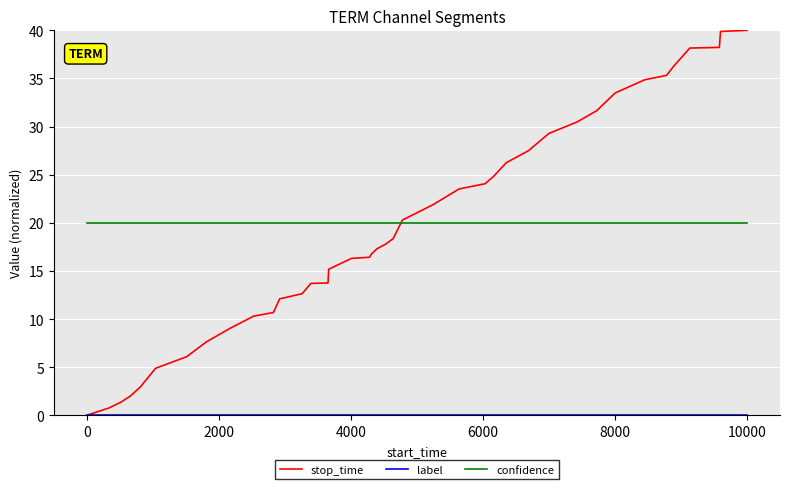

Which series has the widest spread of values?

stop_time